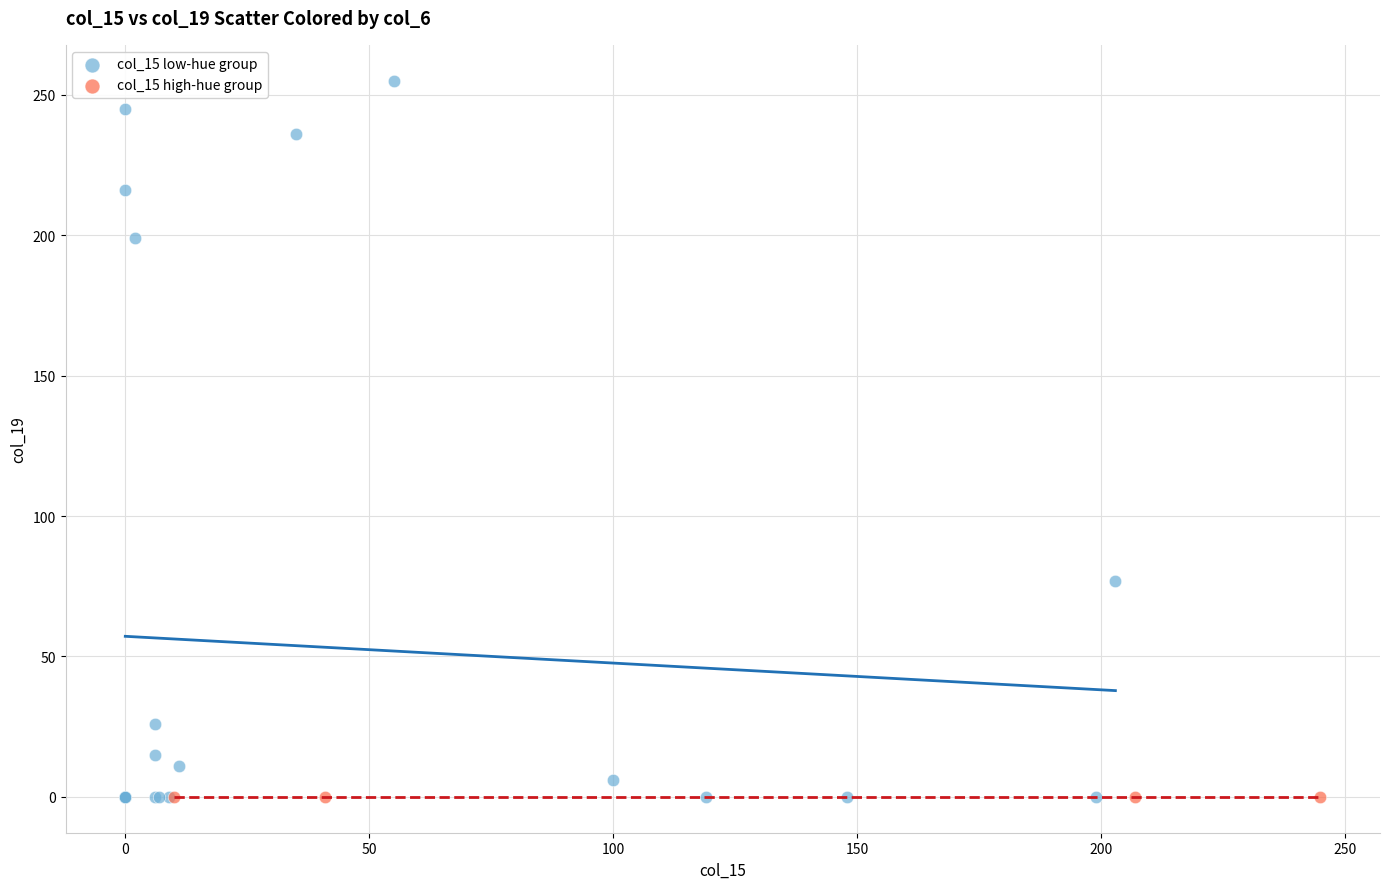

What are all the series names shown in the legend?

col_15 low-hue group, col_15 high-hue group